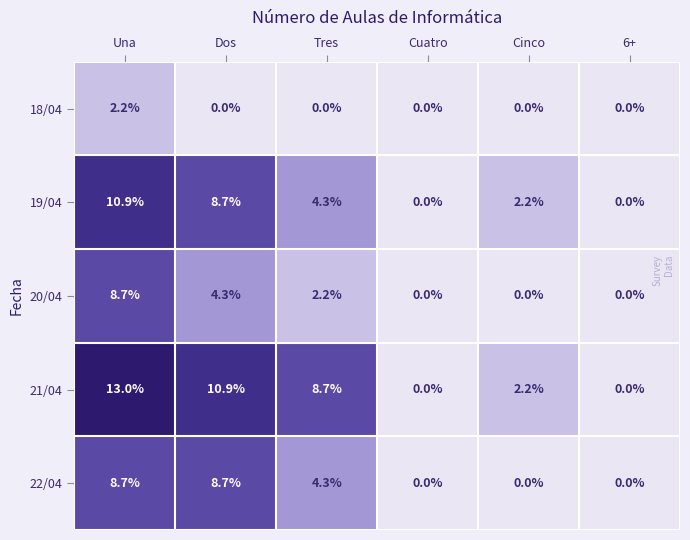

What is the total value across all series at Cinco?

4.4